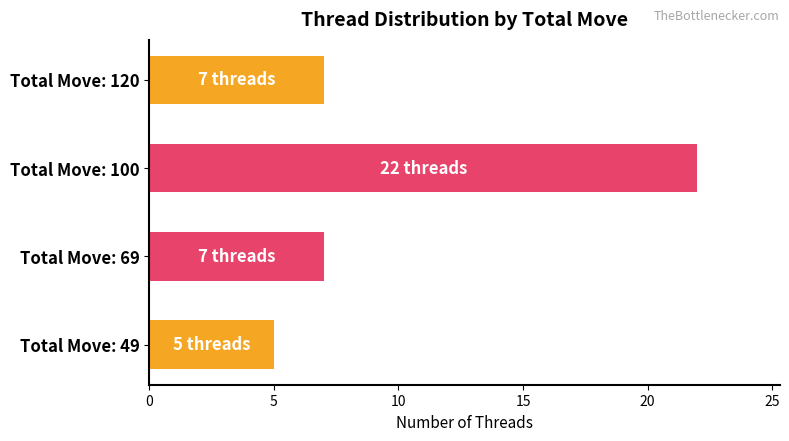

What is the ratio of the value at Total Move: 49 to the value at Total Move: 69?

0.7